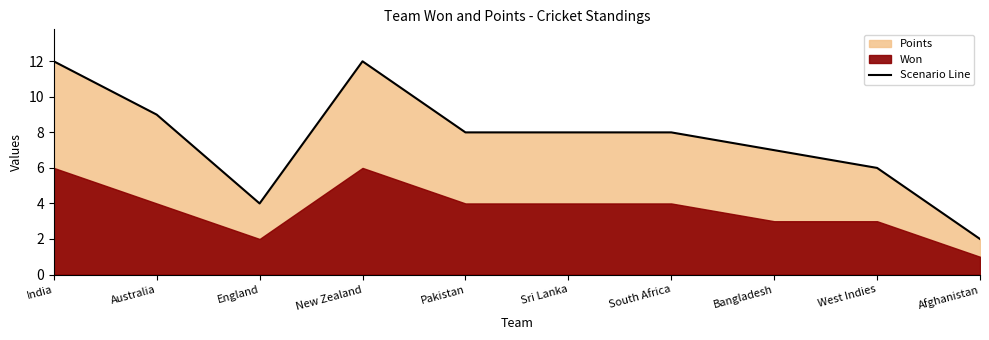

Reading right to left, transcribe all the data shown in this chart.

2	6	7	8	8	8	12	4	9	12